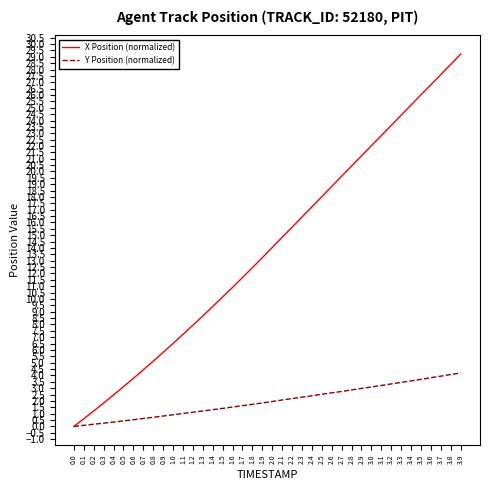

Which series has the largest total across all categories?

X Position (normalized)